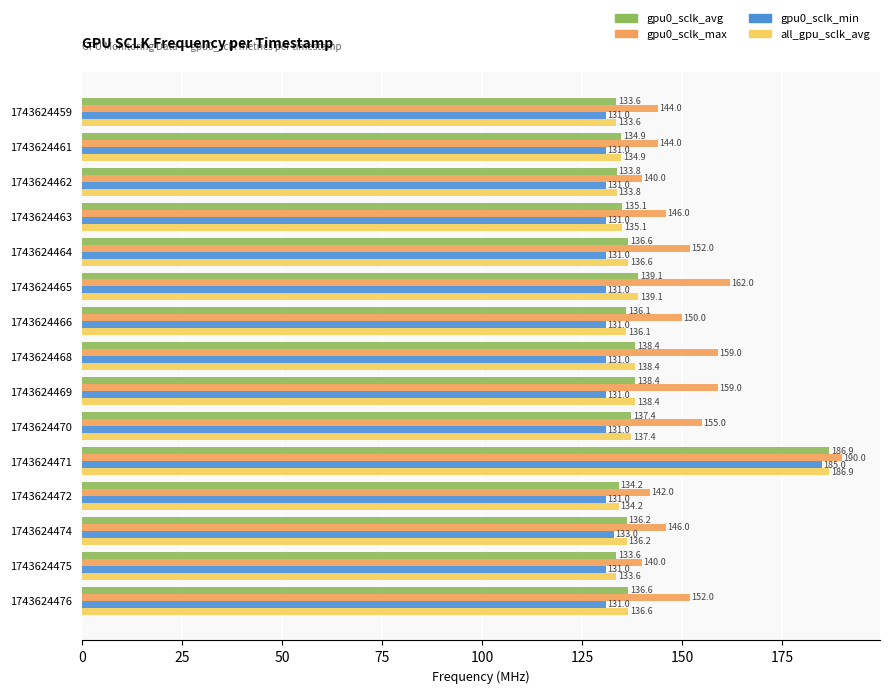

What is the difference between the gpu0_sclk_avg values at 1743624463 and 1743624466?

1.0